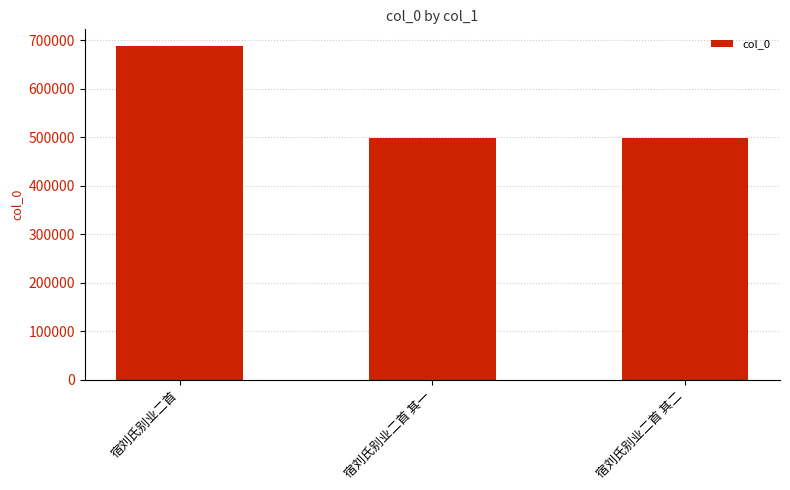

The chart shows a value of 194082 at 宿刘氏别业二首 其二. True or false?

False